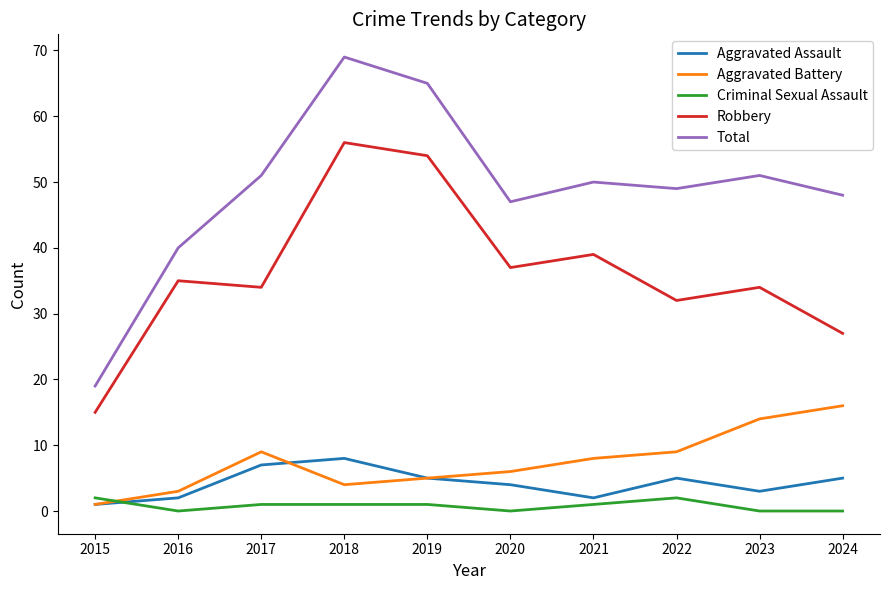

True or false: Aggravated Battery and Criminal Sexual Assault cross at least once.

True